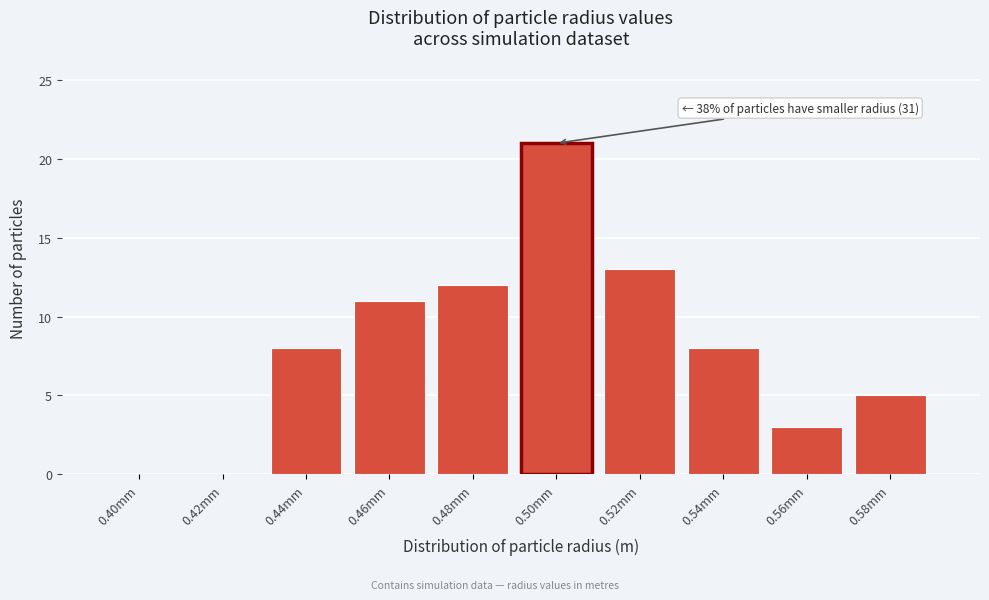

Reading left to right, transcribe all the data shown in this chart.

0.40mm=0	0.42mm=0	0.44mm=8	0.46mm=11	0.48mm=12	0.50mm=21	0.52mm=13	0.54mm=8	0.56mm=3	0.58mm=5